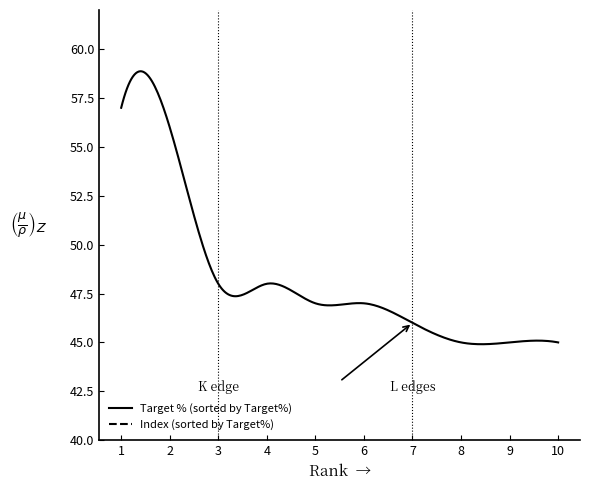

Reading right to left, list all the values displayed in this chart.

Target % (sorted by Target%): 45	45	45	46	47	47	48	48	56	57
Index (sorted by Target%): 96	97	99	96	96	98	95	97	100	97